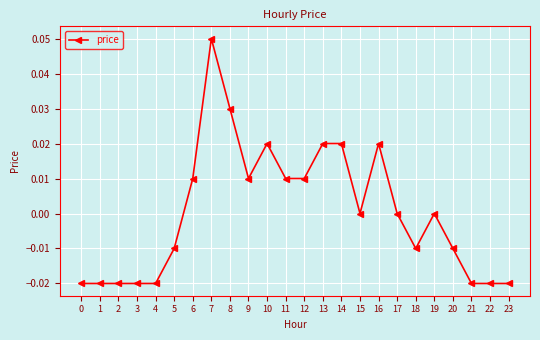

At which category does the chart reach its peak across all series?

7